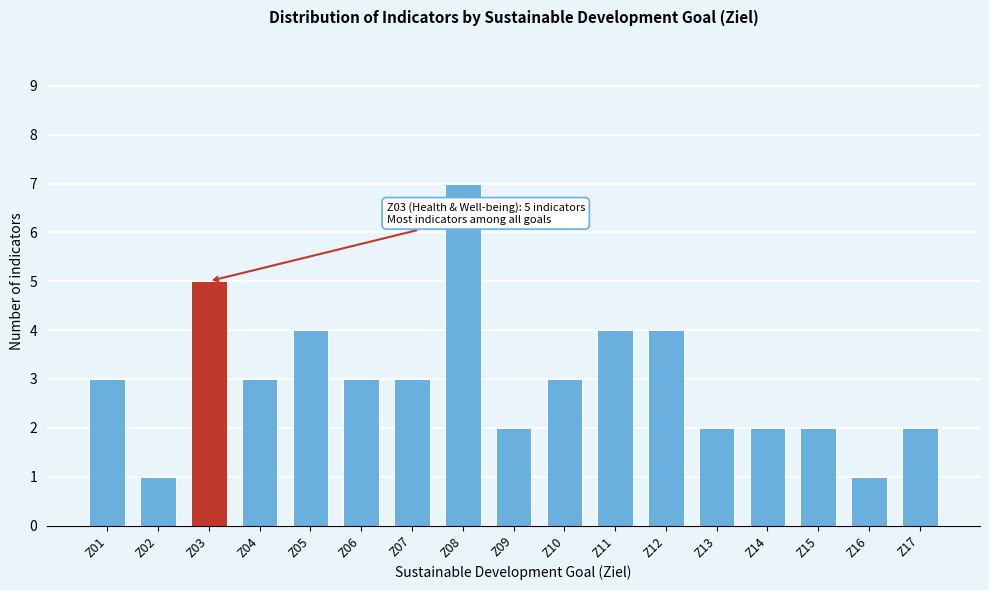

Reading left to right, transcribe all the data shown in this chart.

Z01=3	Z02=1	Z03=5	Z04=3	Z05=4	Z06=3	Z07=3	Z08=7	Z09=2	Z10=3	Z11=4	Z12=4	Z13=2	Z14=2	Z15=2	Z16=1	Z17=2